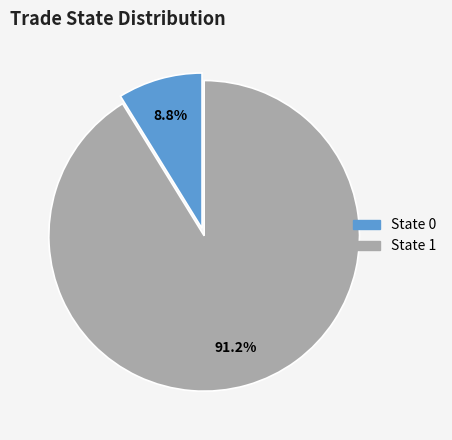

Does any single category account for the majority?

Yes